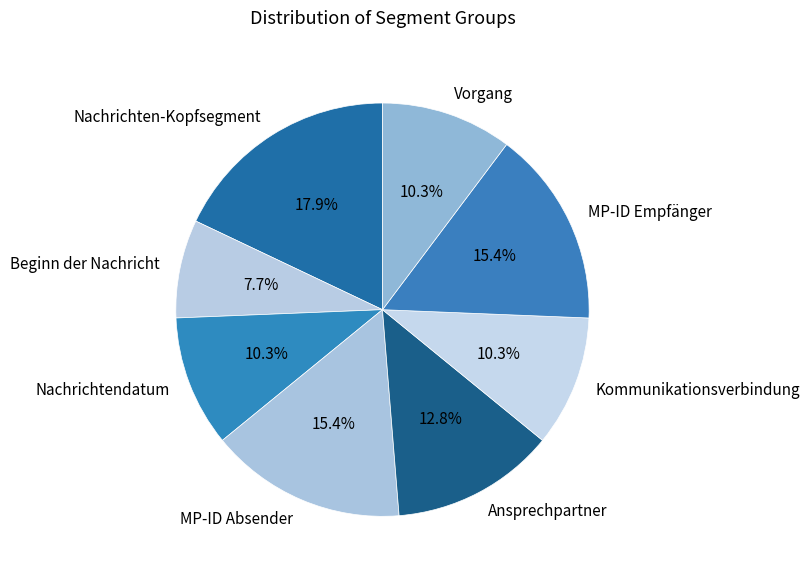

What percentage is the Ansprechpartner slice, to the nearest percent?

13%